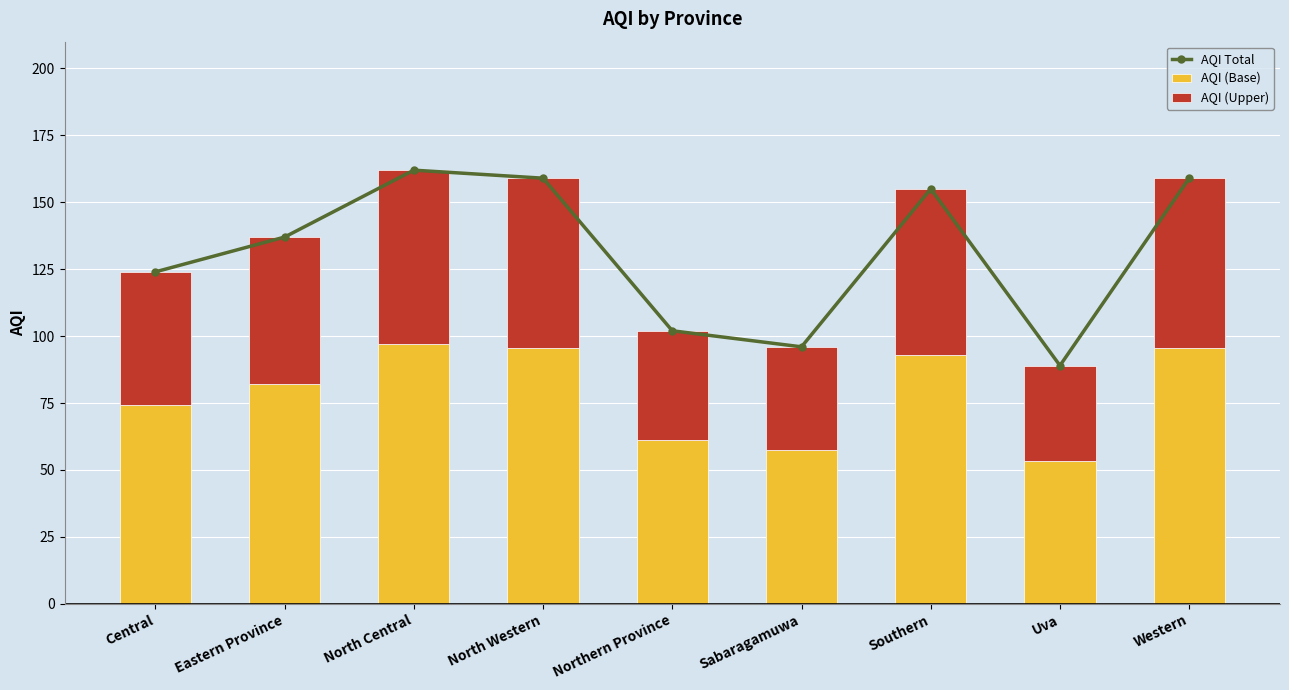

How many series are shown in this chart?

3